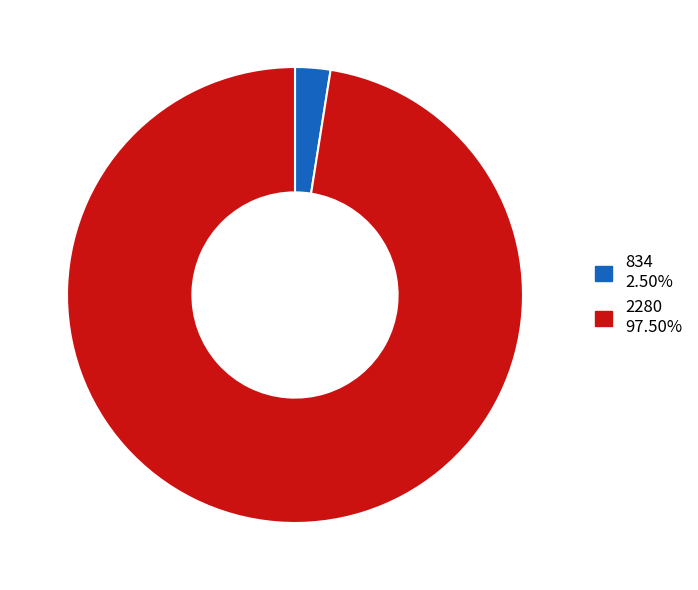

Is the sum of 834 and 2280 greater than half?

Yes